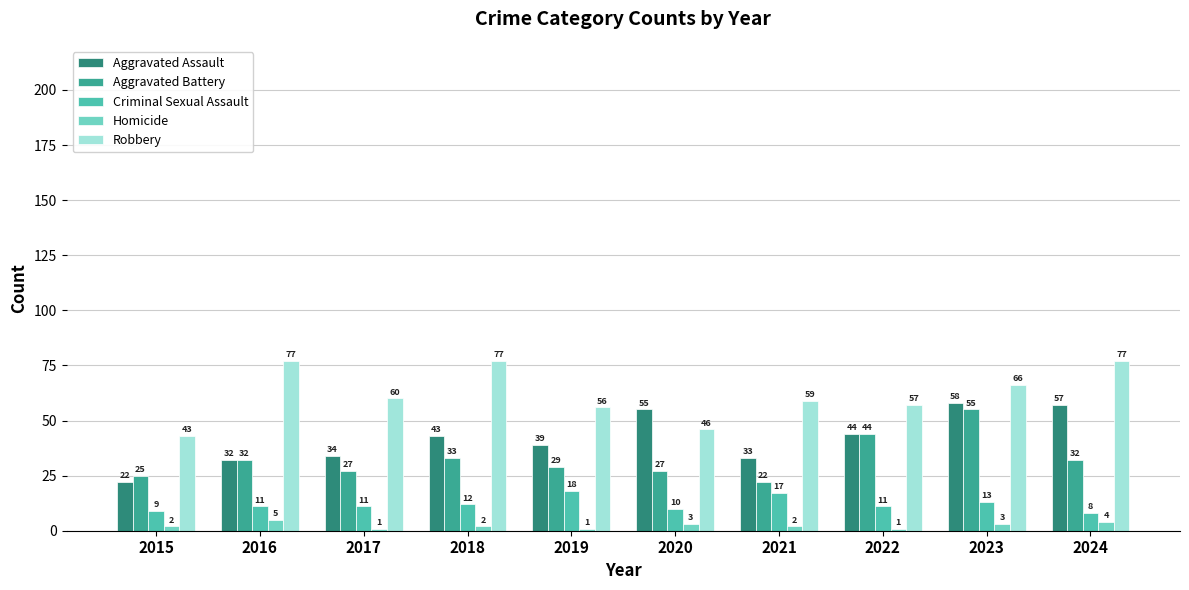

List the labels in order of Aggravated Assault value, largest first.

2023, 2024, 2020, 2022, 2018, 2019, 2017, 2021, 2016, 2015